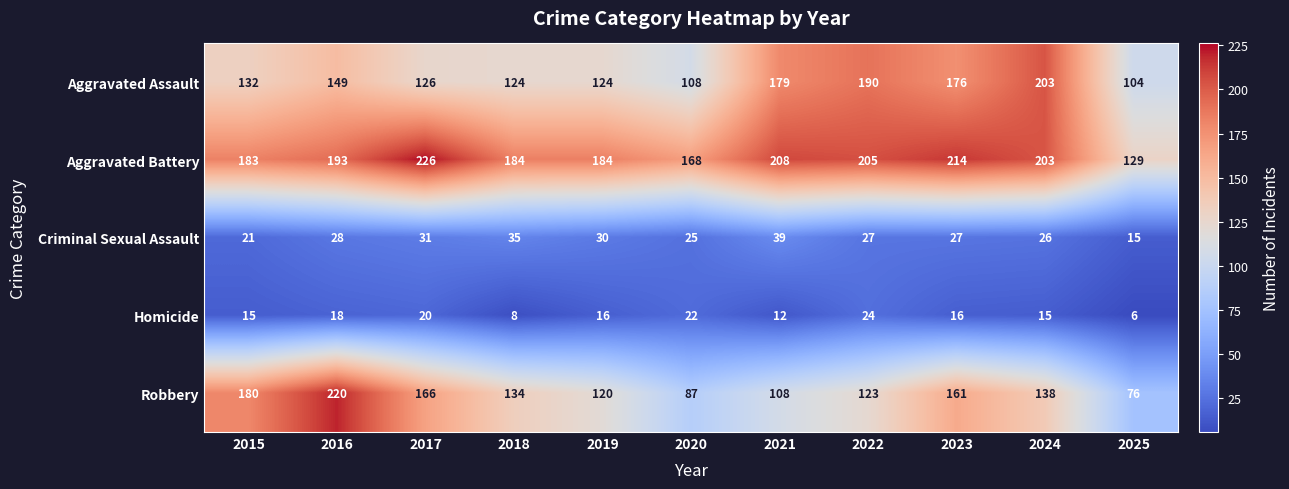

The Homicide series shows 16 at 2019. True or false?

True